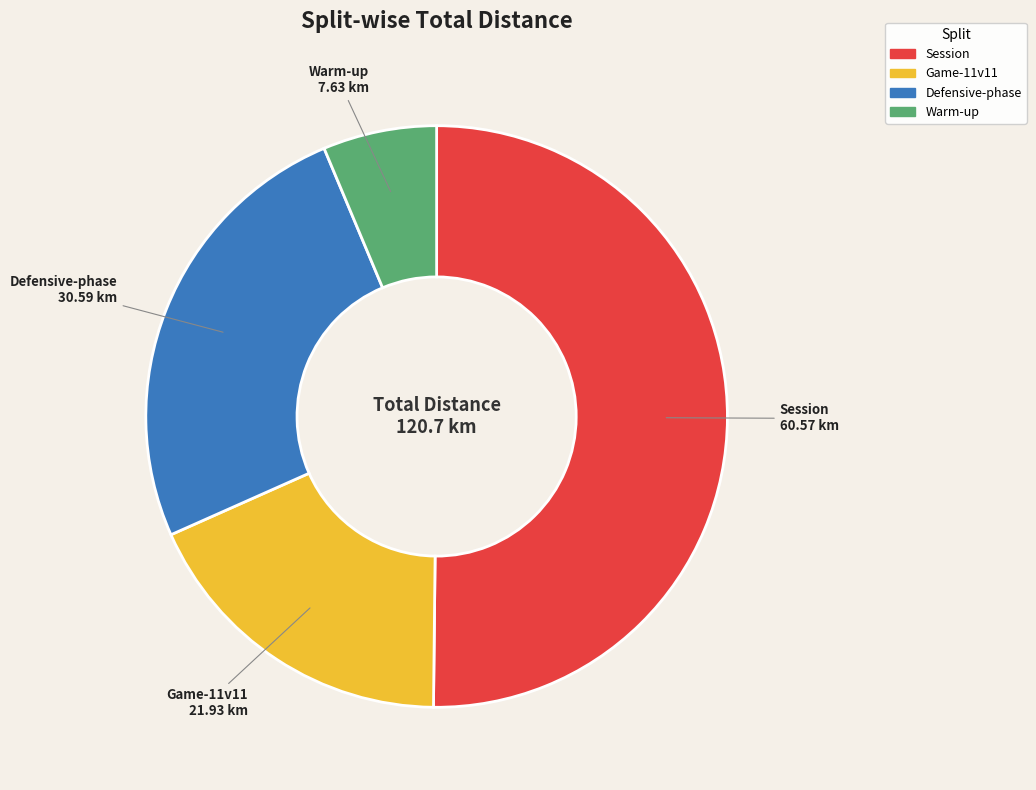

Count the number of slices in the pie.

4